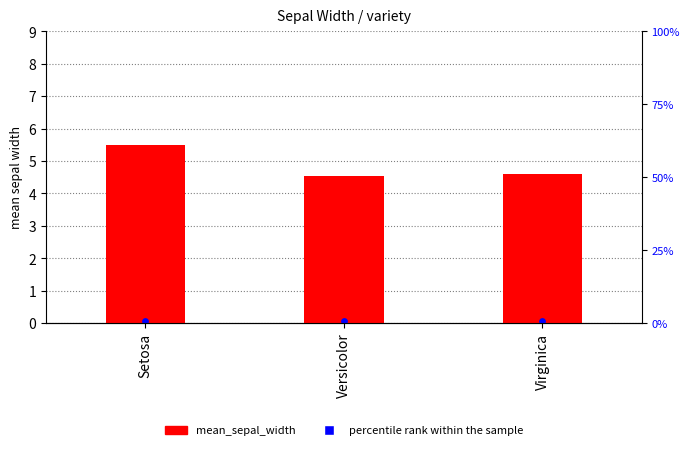

Which series has the largest Y range (max minus min)?

mean_sepal_width